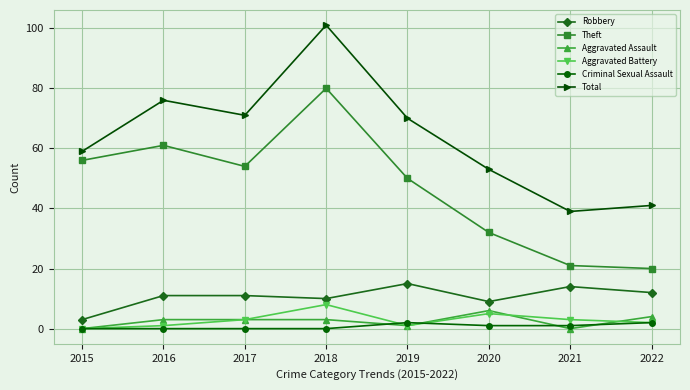

How many series are shown in this chart?

6